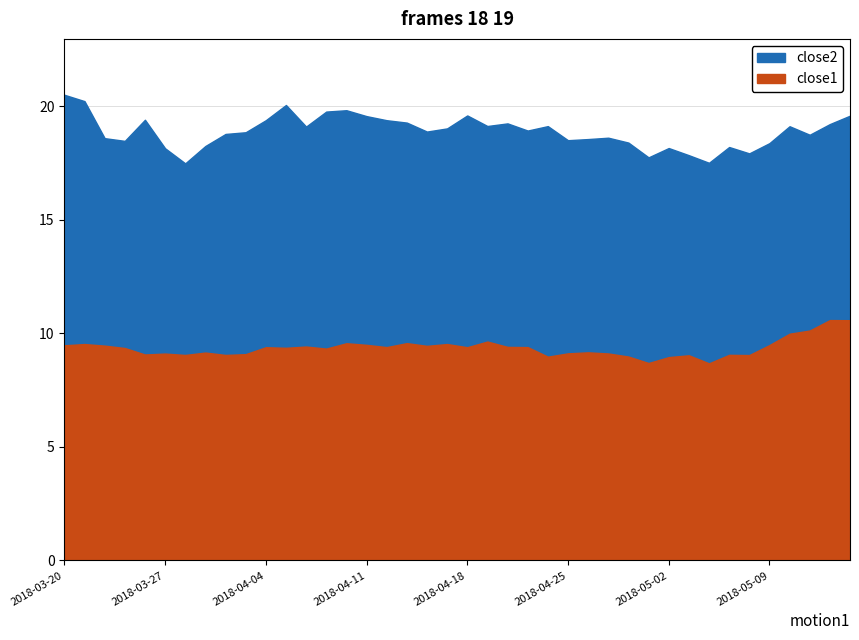

What is the smallest value displayed?

8.7